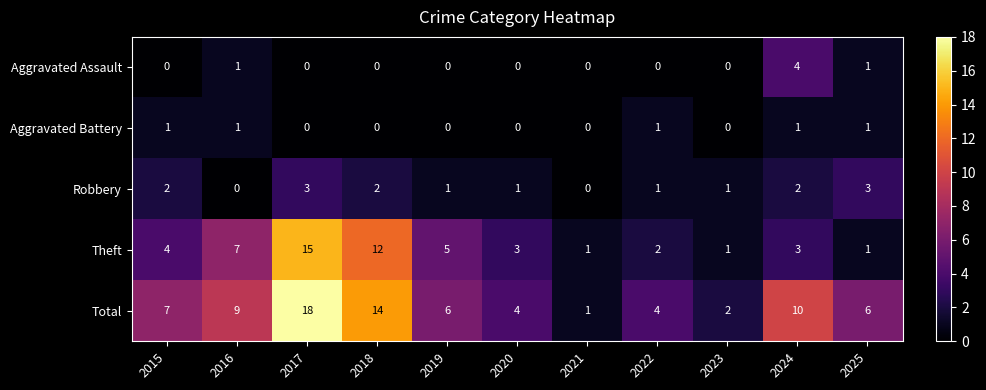

At which category does the chart reach its peak across all series?

2017